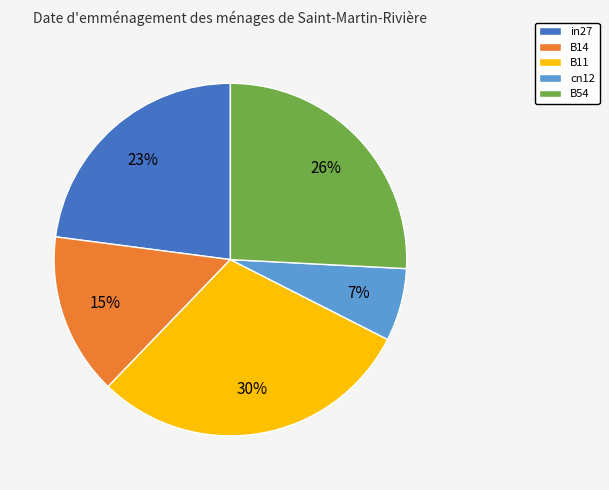

Does any single category account for the majority?

No